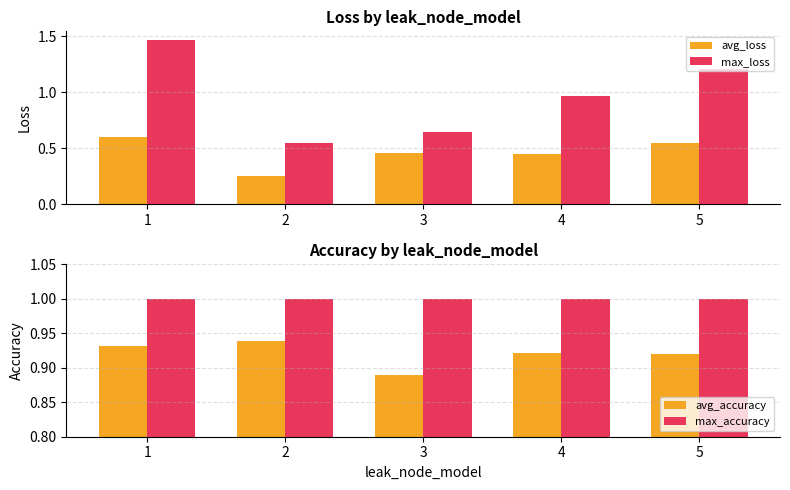

List the series in order of their peak value, highest first.

max_loss, max_accuracy, avg_accuracy, avg_loss